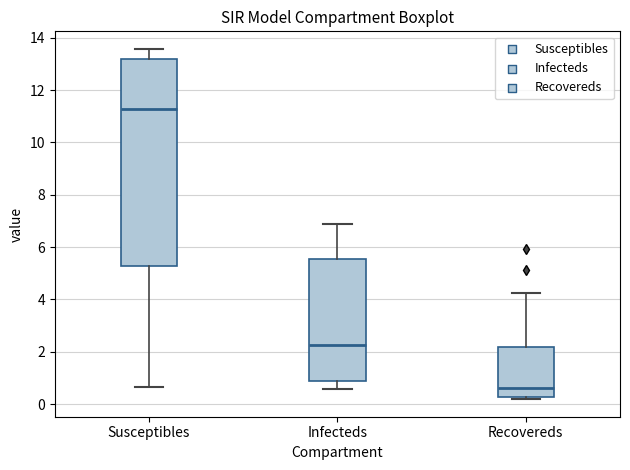

Where is the upper edge of the box for Recovereds on the y-axis? The values are not printed on the chart, so give them approximately, as read against the axis.

2.2